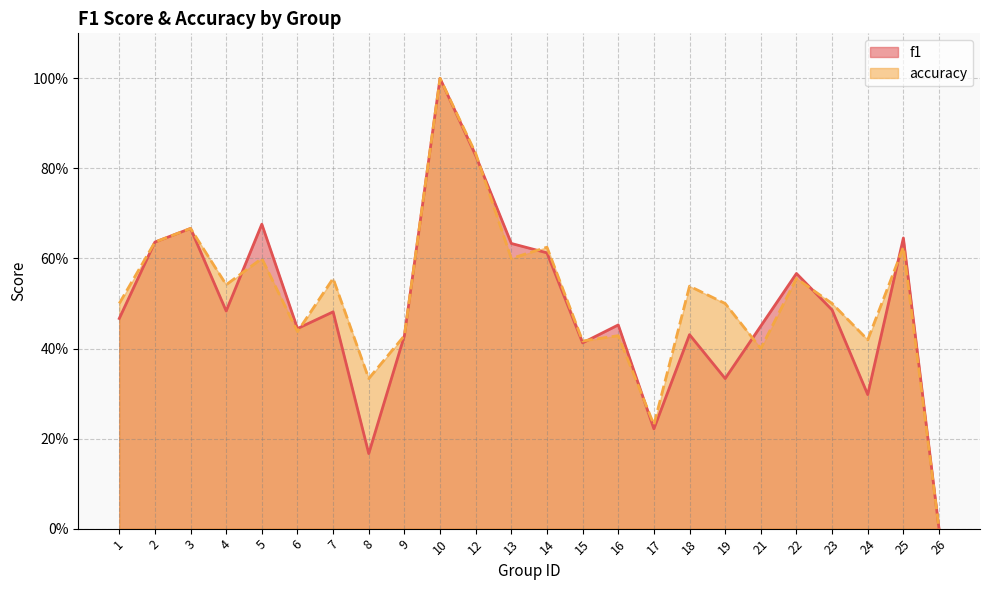

Where is f1 nearest to the value 0?

26